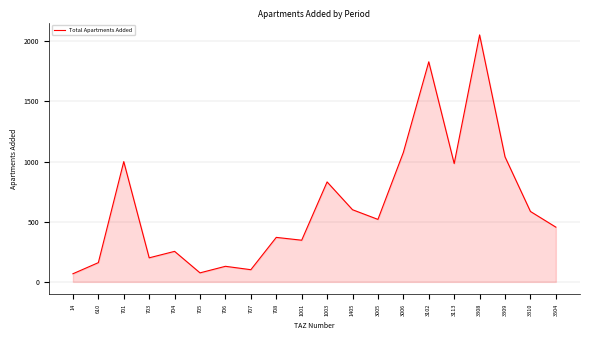

What is the smallest value displayed?

67.5